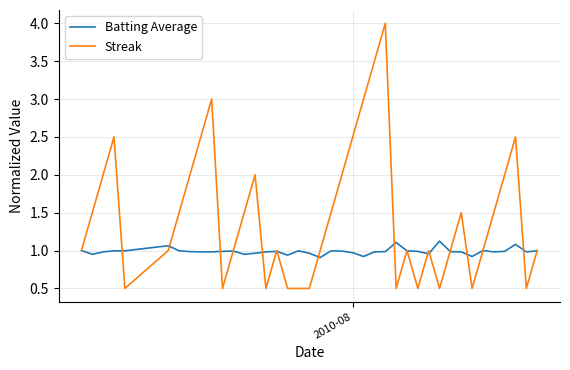

Which series has the largest total across all categories?

Streak